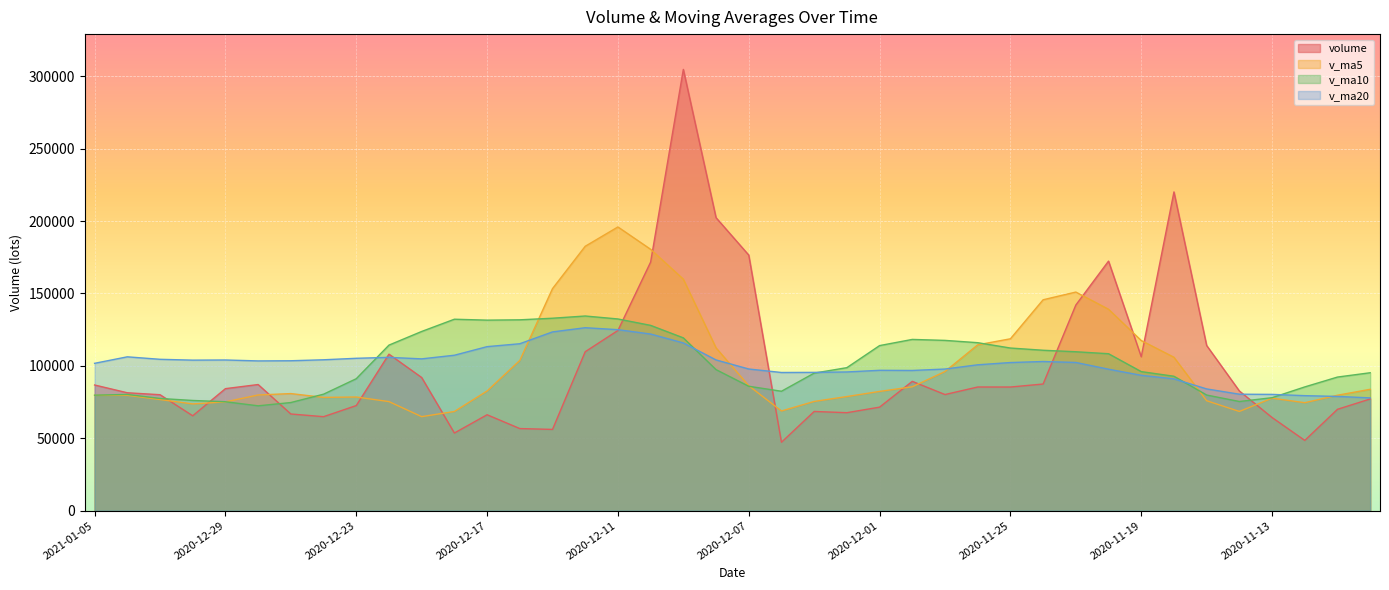

What is the value of the volume point at the 35th from the left?

114042.0